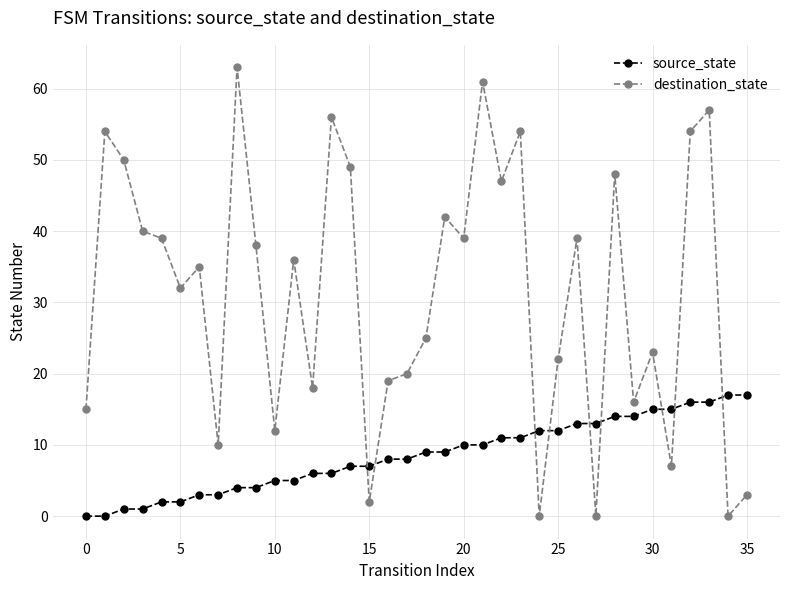

Does the chart have visible grid lines?

Yes